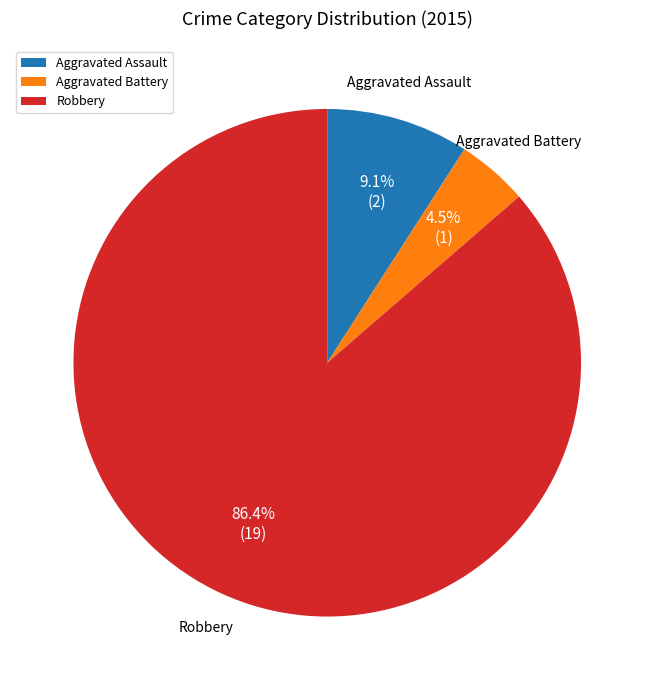

To the nearest percent, what is the combined percentage of Aggravated Battery and Robbery?

91%